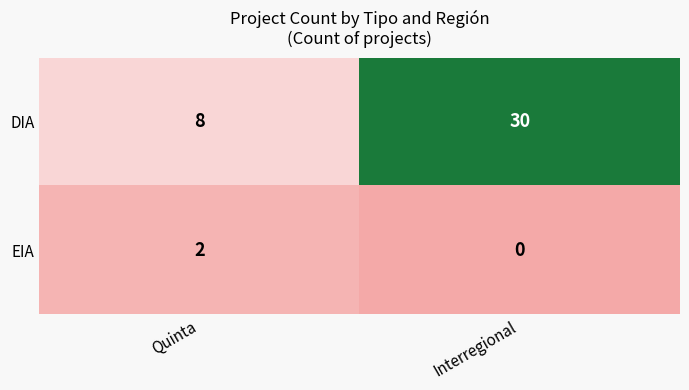

Which category has the highest value in the DIA series?

Interregional